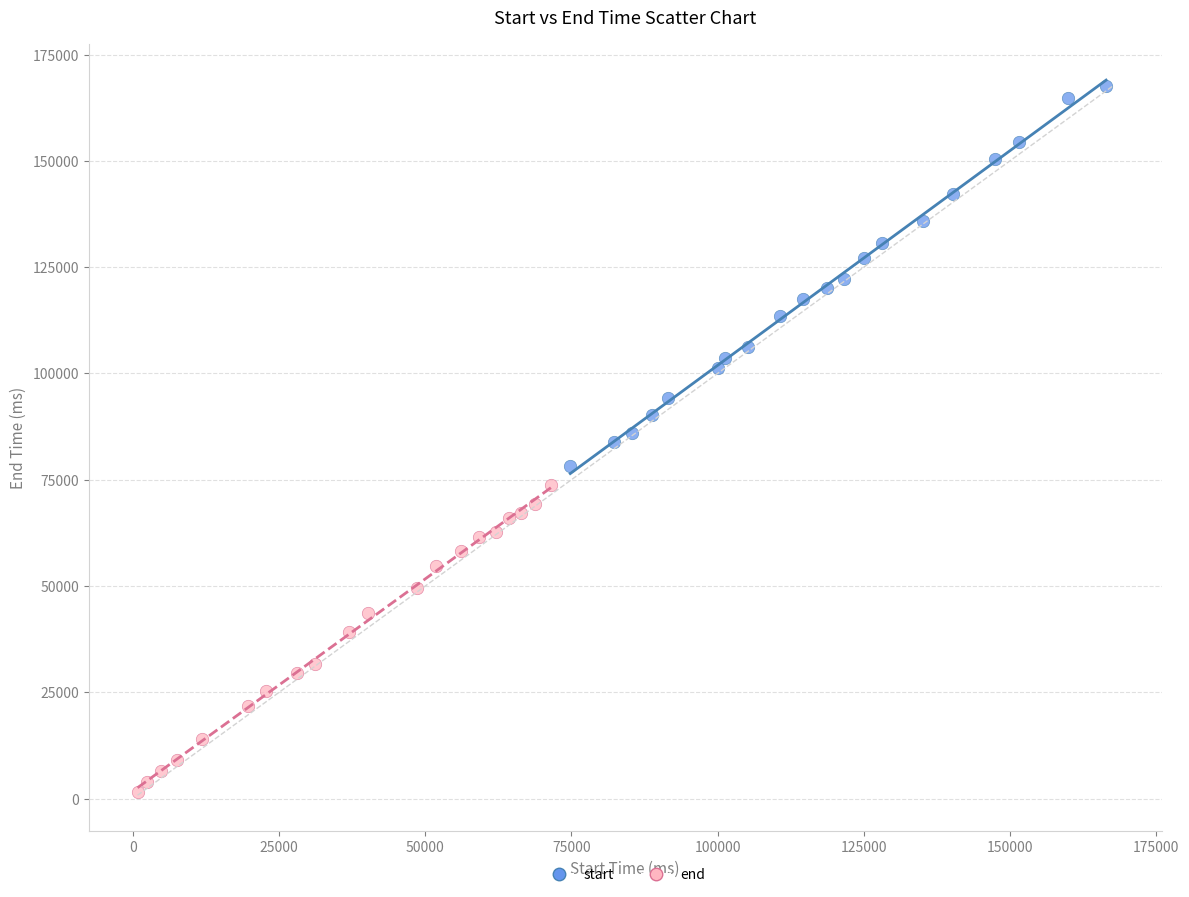

Which series reaches the maximum Y coordinate?

start